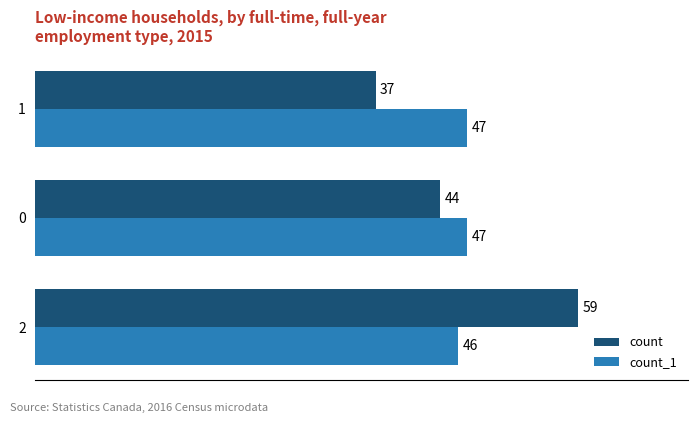

At how many categories does at least one series exceed 45?

3